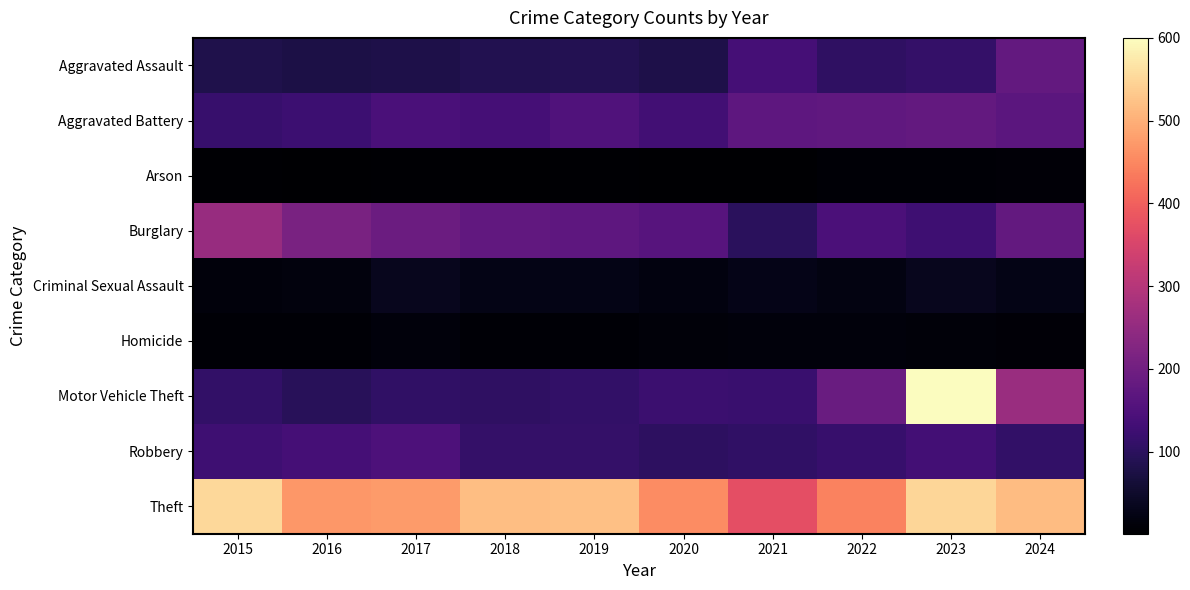

Which series changed the most between 2017 and 2024?

Motor Vehicle Theft